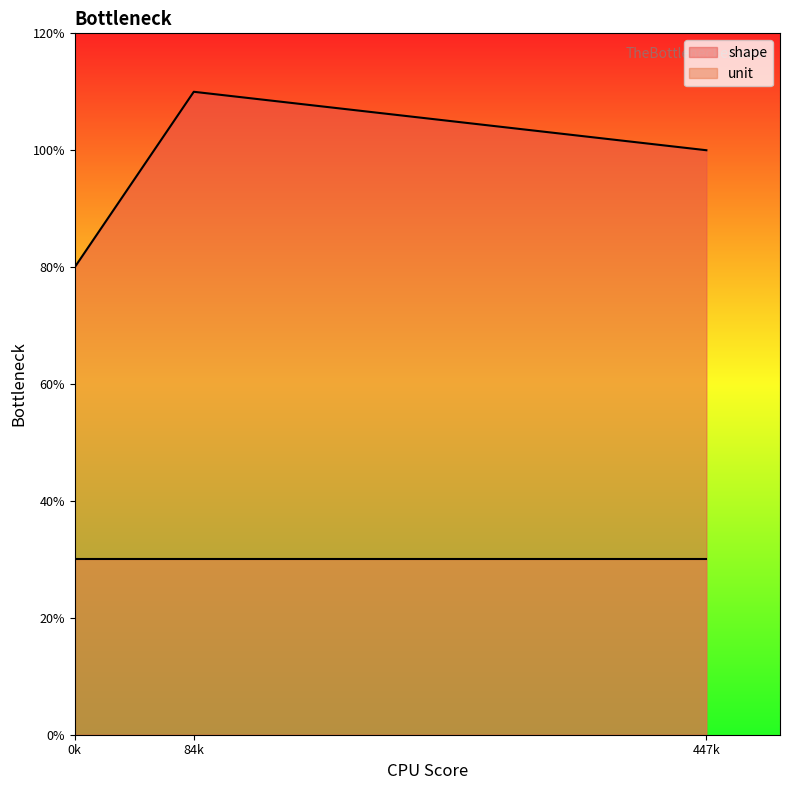

What are all the series names shown in the legend?

shape, unit